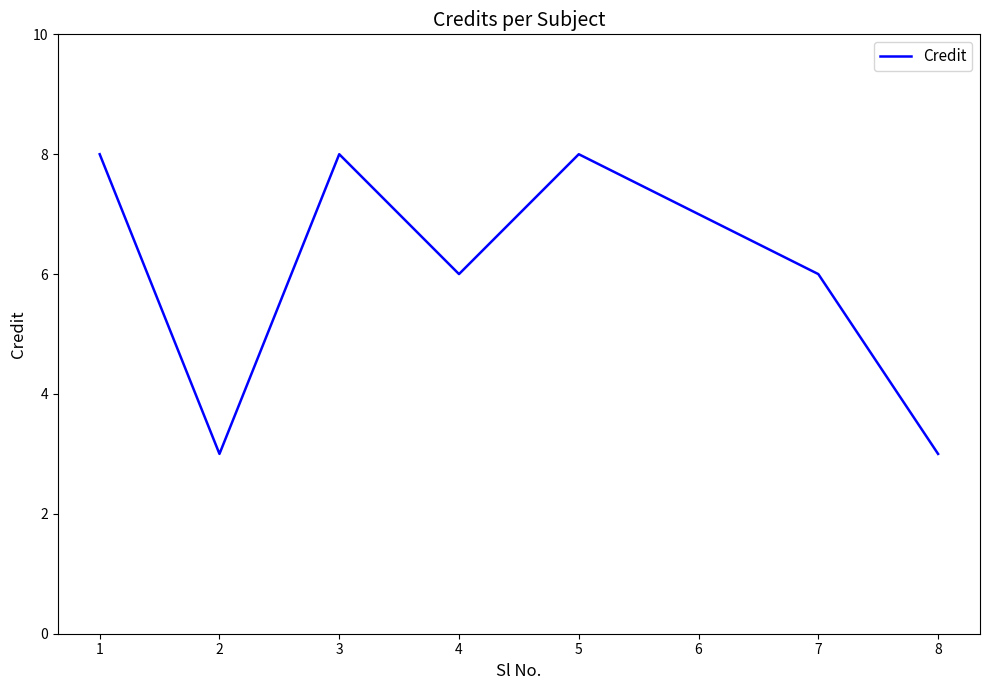

At which category does the data reach its first local valley?

2